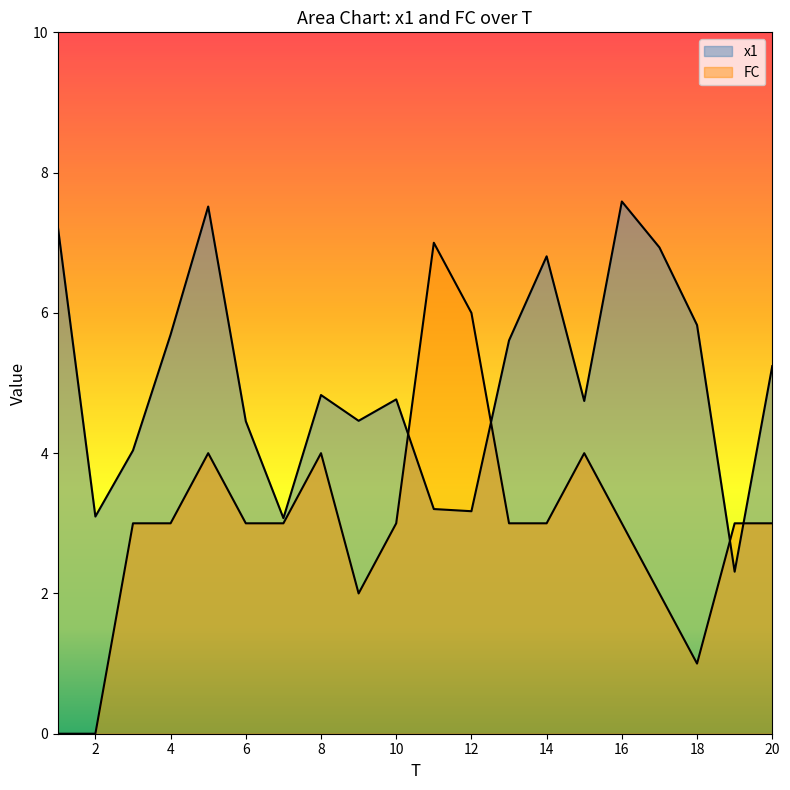

What is the approximate value of FC at 17?

2.0